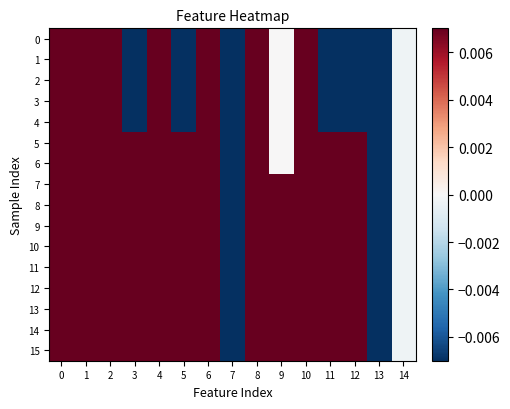

Between 13 and 11, which is larger?

13